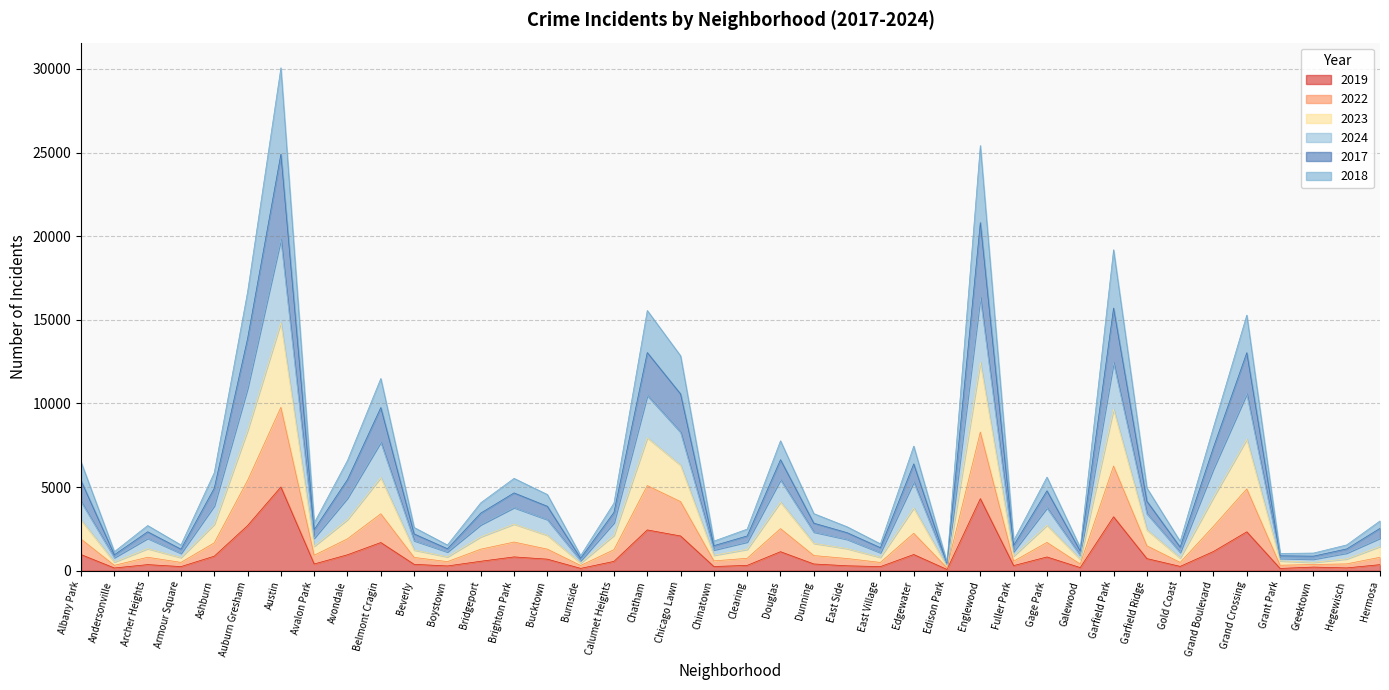

True or false: 2019 and 2024 intersect in this chart.

False